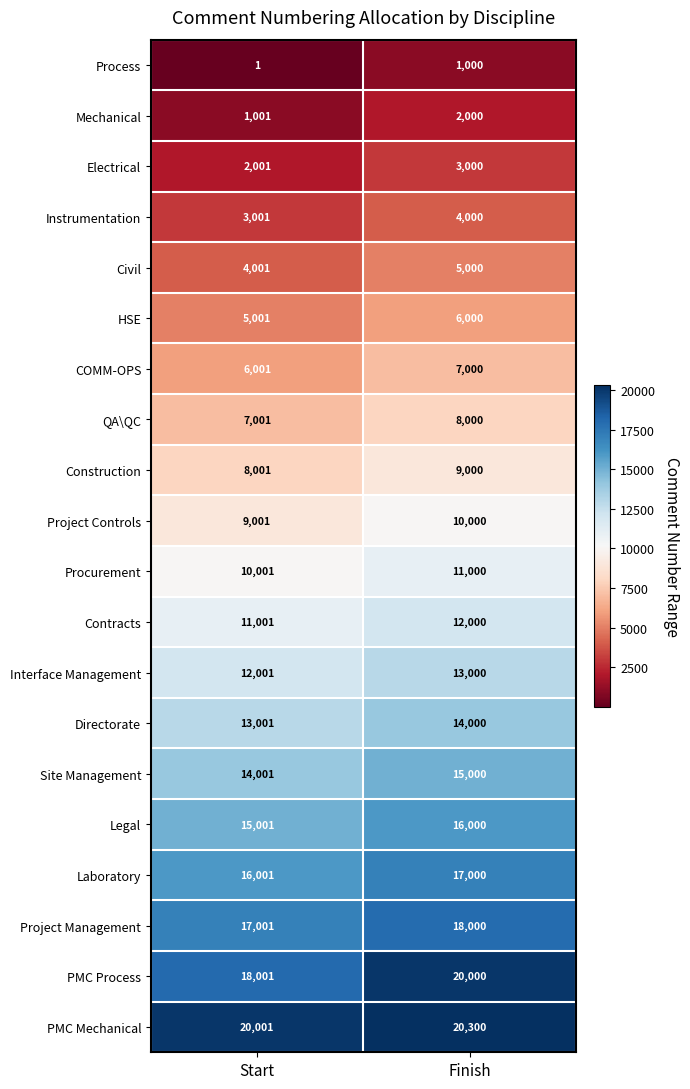

What value does the Legal series have at Finish, to the nearest 100?

16000